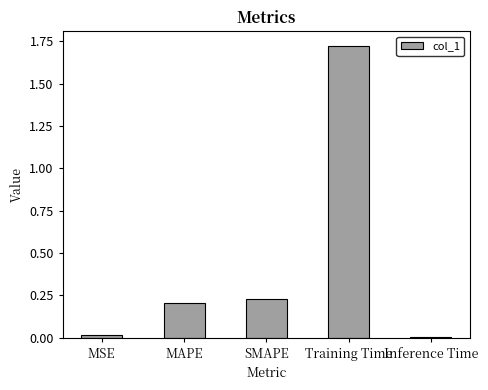

What is the average value?

0.4